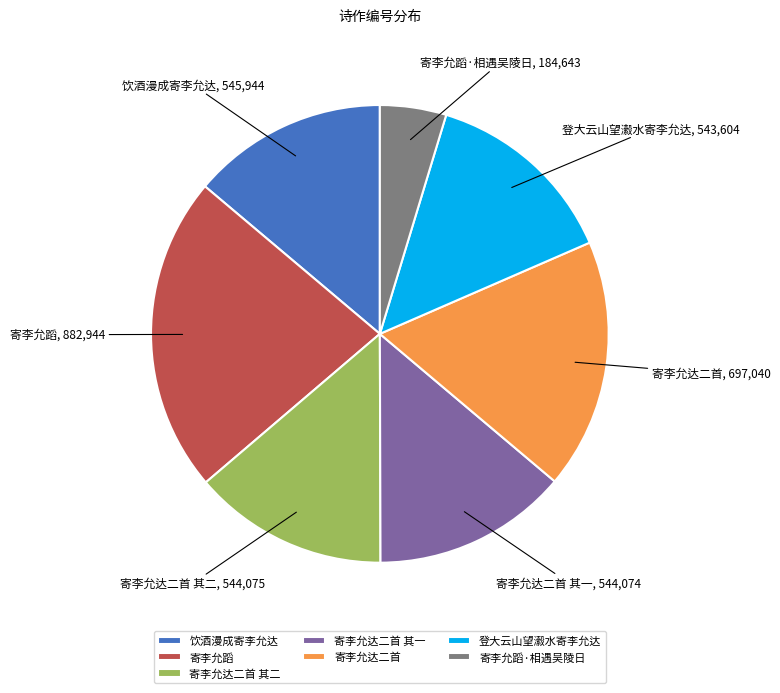

What is the ratio of the value at 寄李允蹈 to the value at 寄李允达二首 其二?

1.6